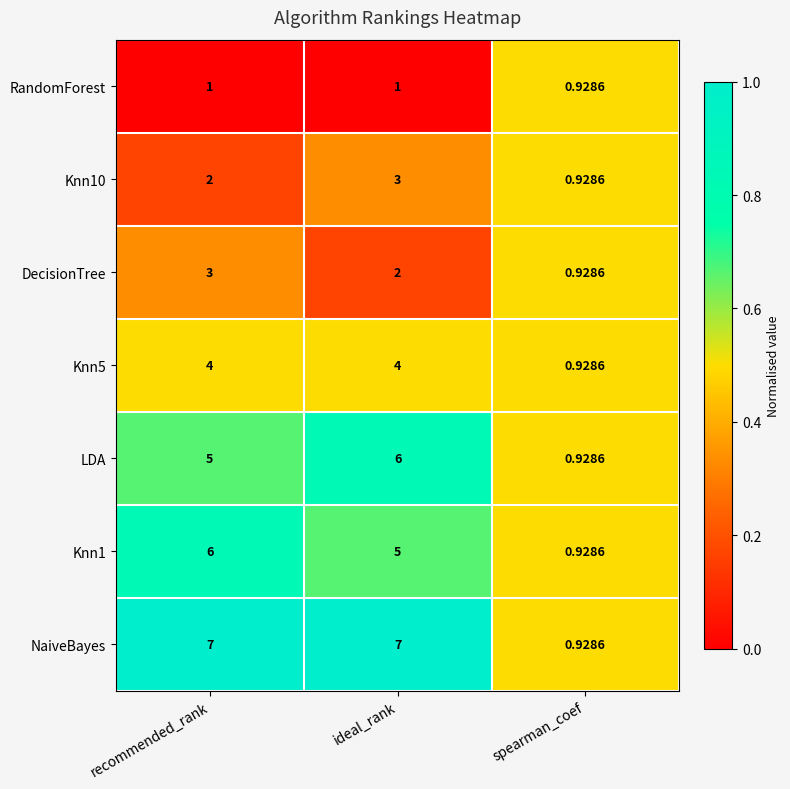

What is the spread (max minus min) of values at recommended_rank?

6.0